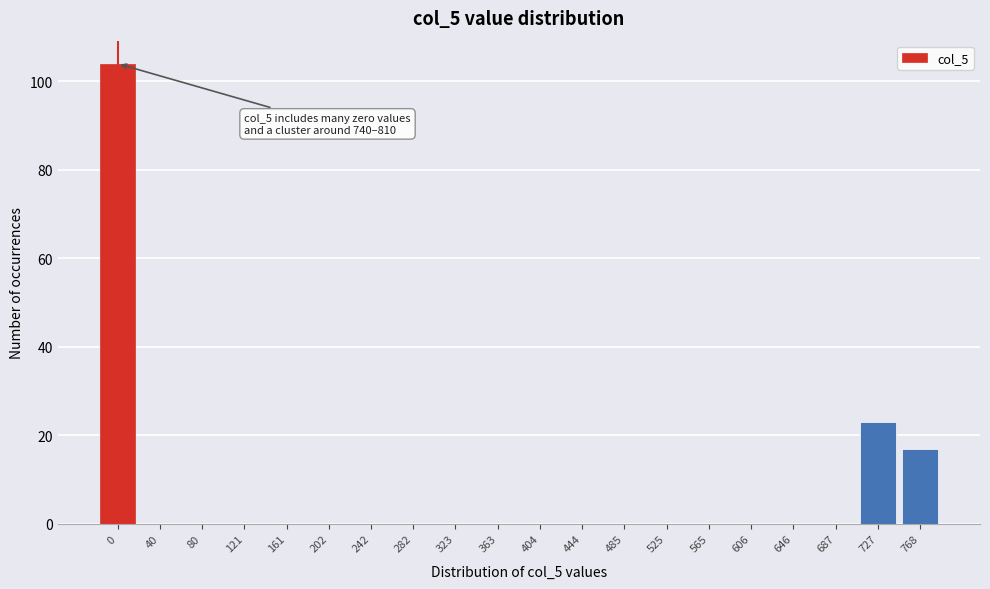

Reading left to right, what are all the values shown in this chart?

0=104	40=0	80=0	121=0	161=0	202=0	242=0	282=0	323=0	363=0	404=0	444=0	485=0	525=0	565=0	606=0	646=0	687=0	727=23	768=17